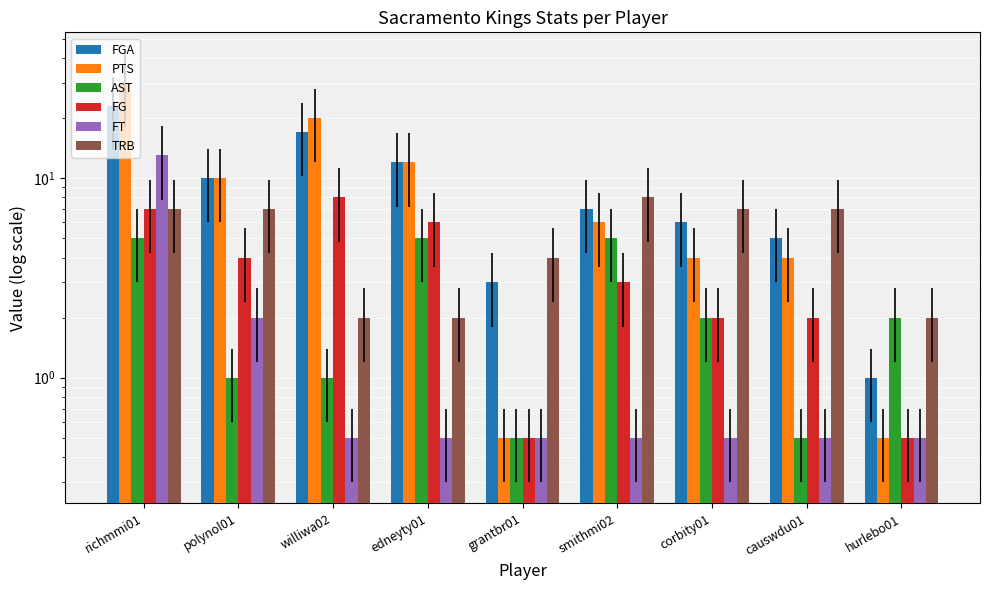

What is the difference between the TRB values at smithmi02 and grantbr01?

4.0